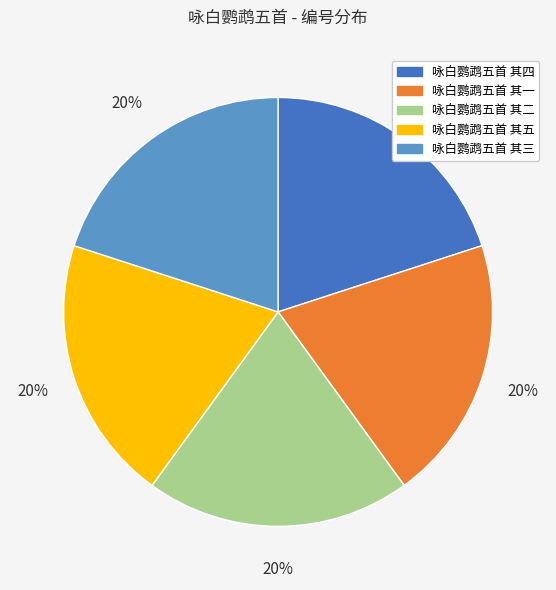

The 咏白鹦鹉五首 其一 slice represents 20% of the pie. True or false?

True